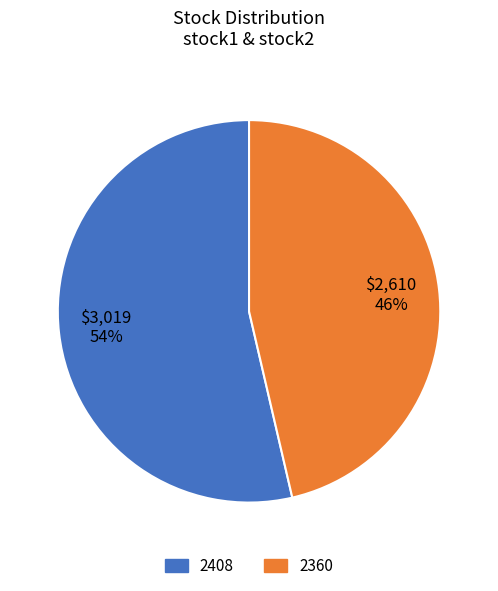

Approximately how many times larger is the value at 2408 compared to 2360?

1.2